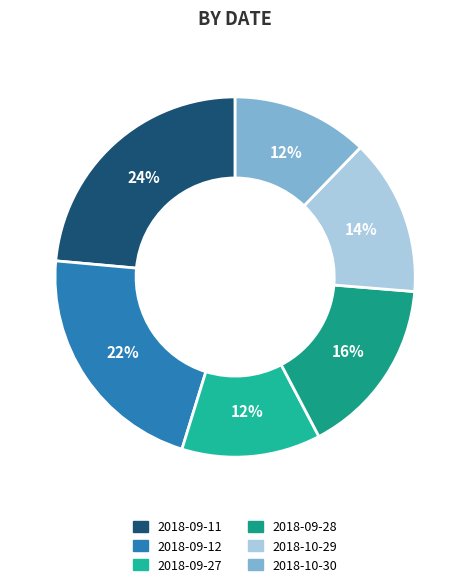

To the nearest percent, what is the average slice percentage?

17%